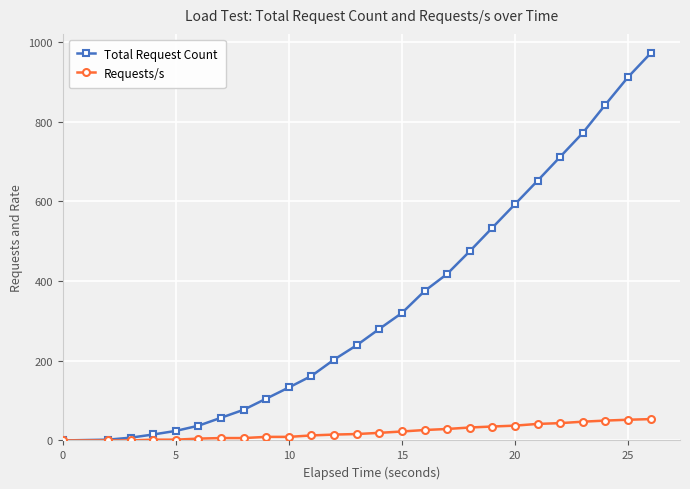

What are all the series names shown in the legend?

Total Request Count, Requests/s